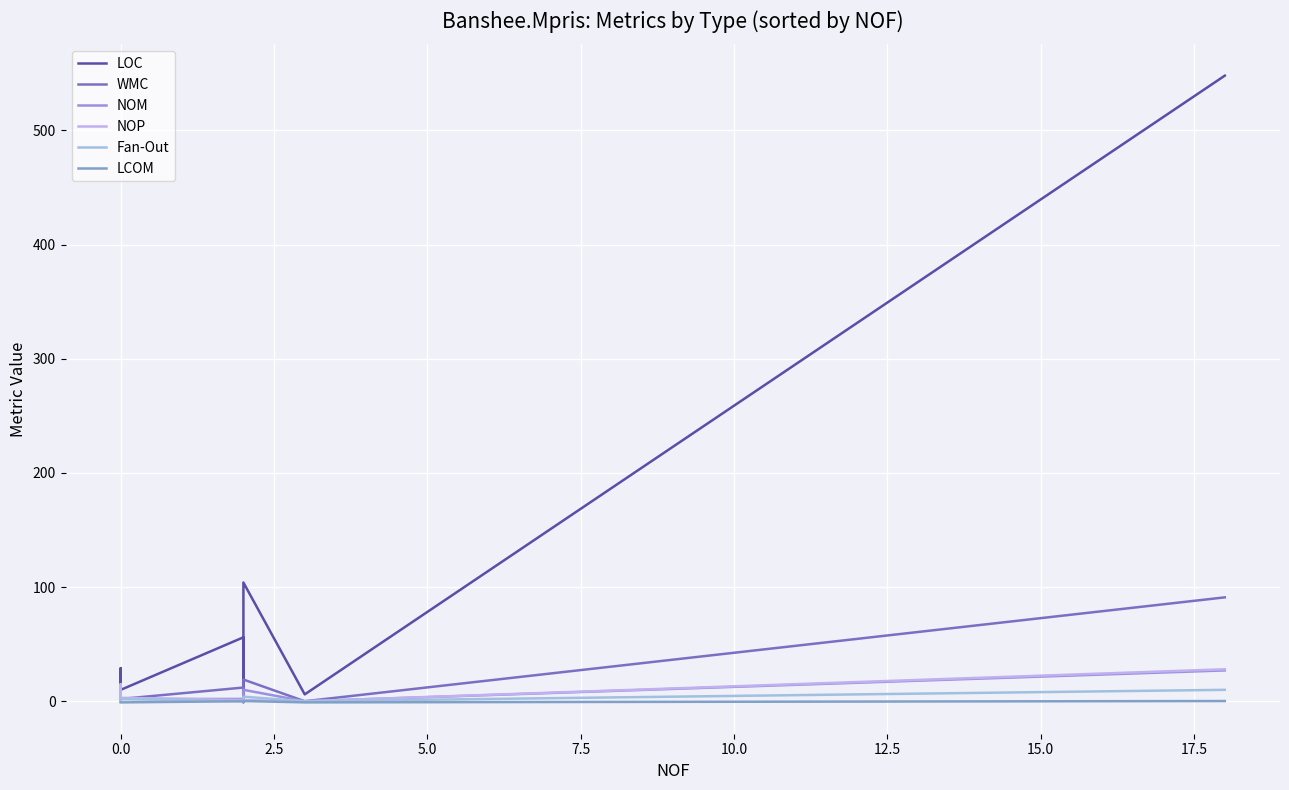

True or false: LCOM and NOM cross at least once.

False